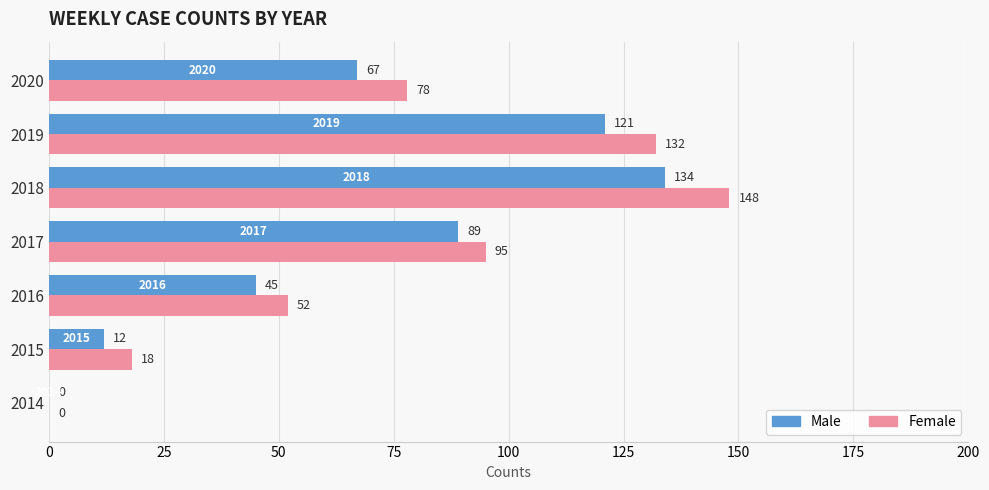

What is the total value across all series at 2016?

97